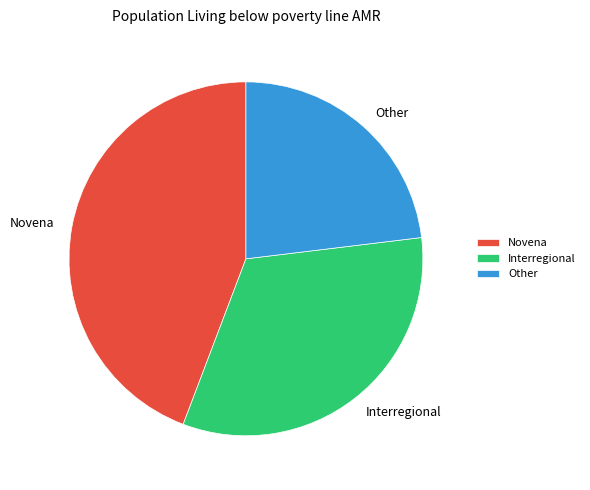

What is the largest slice in the pie chart?

Novena